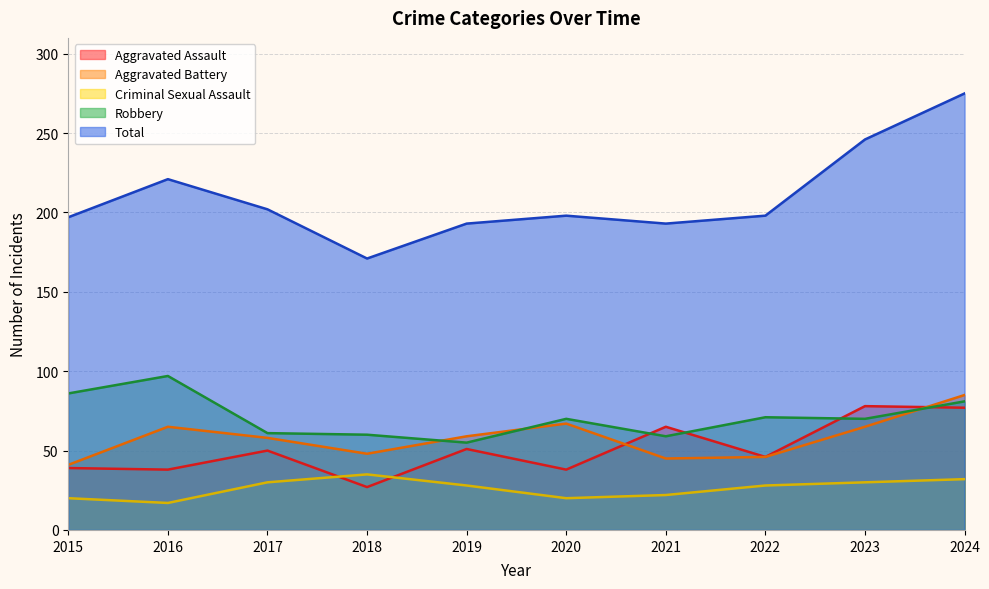

What are all the series names shown in the legend?

Aggravated Assault, Aggravated Battery, Criminal Sexual Assault, Robbery, Total